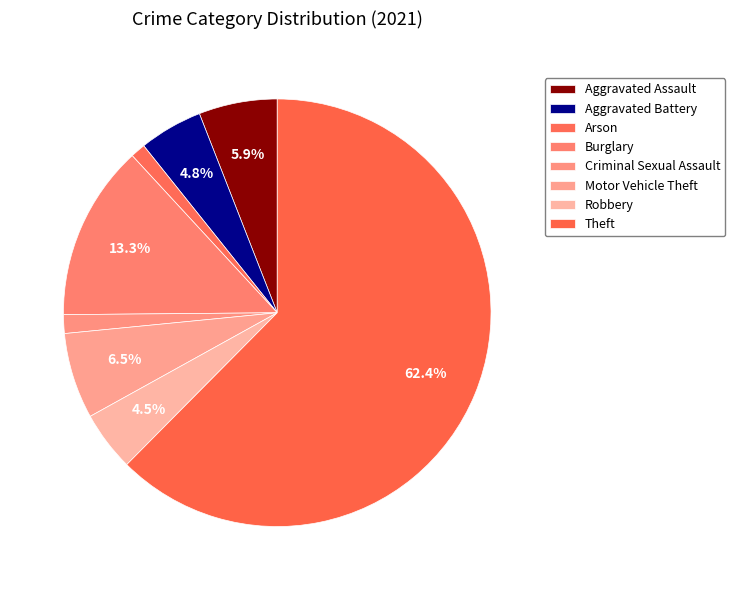

The Burglary slice represents 13% of the pie. True or false?

True